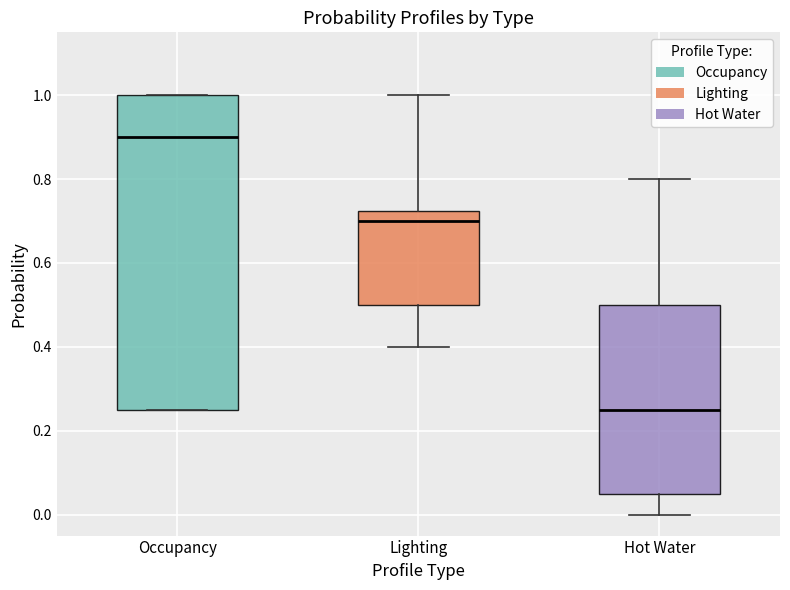

Where is the lower edge of the box for Hot Water on the y-axis? The values are not printed on the chart, so give them approximately, as read against the axis.

0.06